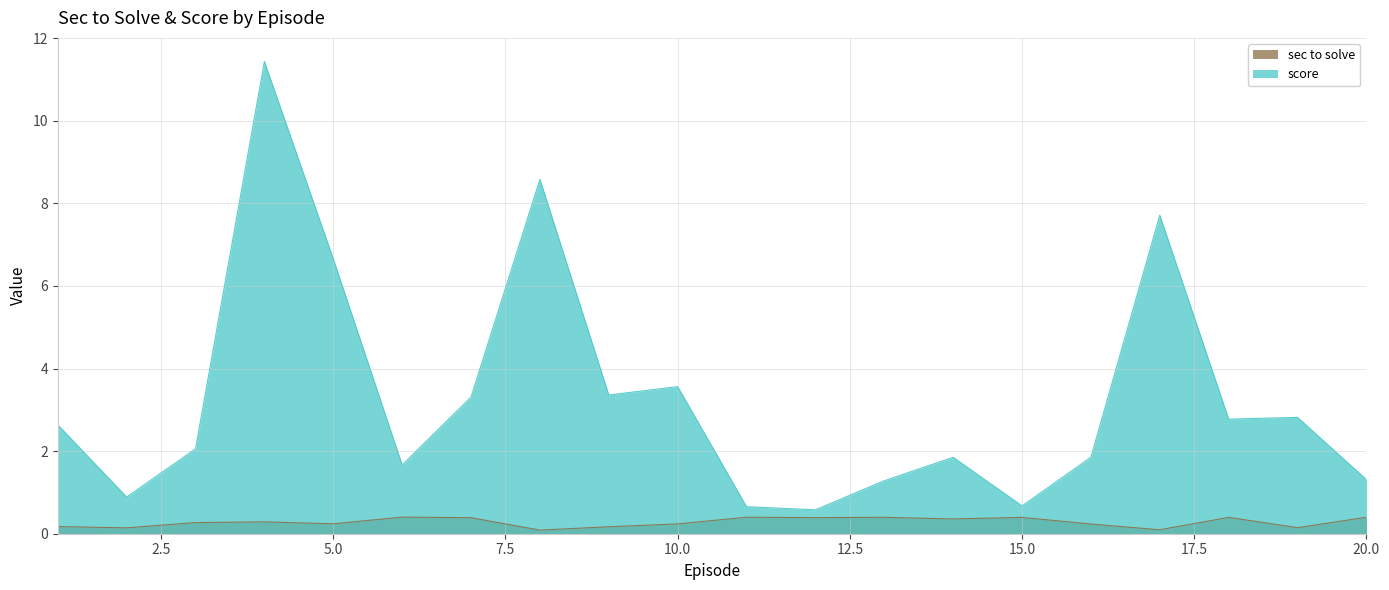

At which category is the sum across all series the highest?

4